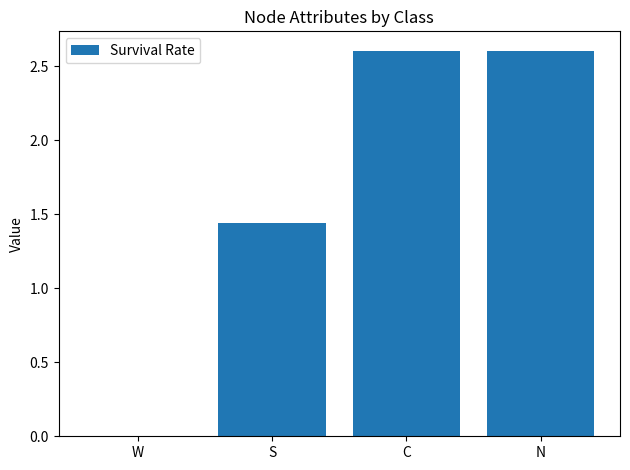

Where does the data first go above 2?

C